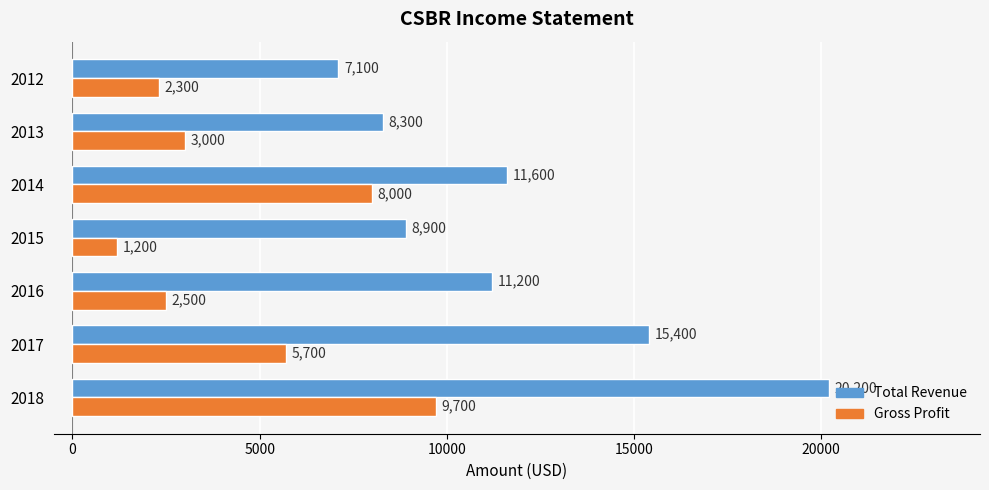

What is the approximate value of Total Revenue at 2018, to the nearest 10?

20200